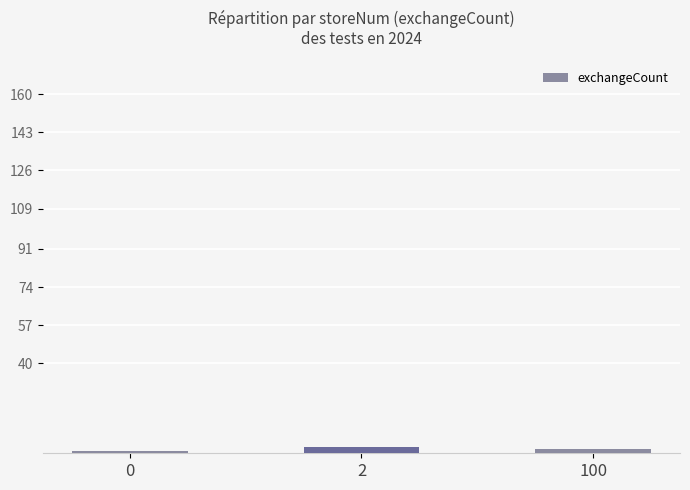

True or false: the data shows 1 at 0.

True